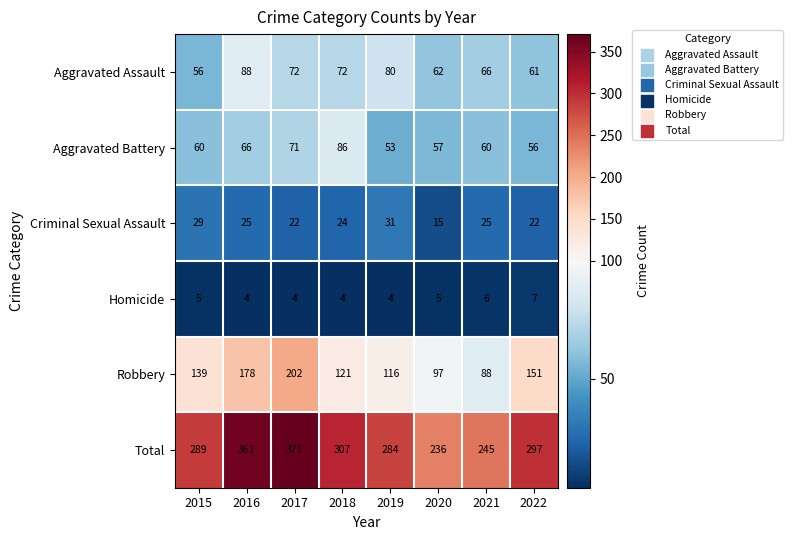

What is the difference between the Total values at 2022 and 2019?

13